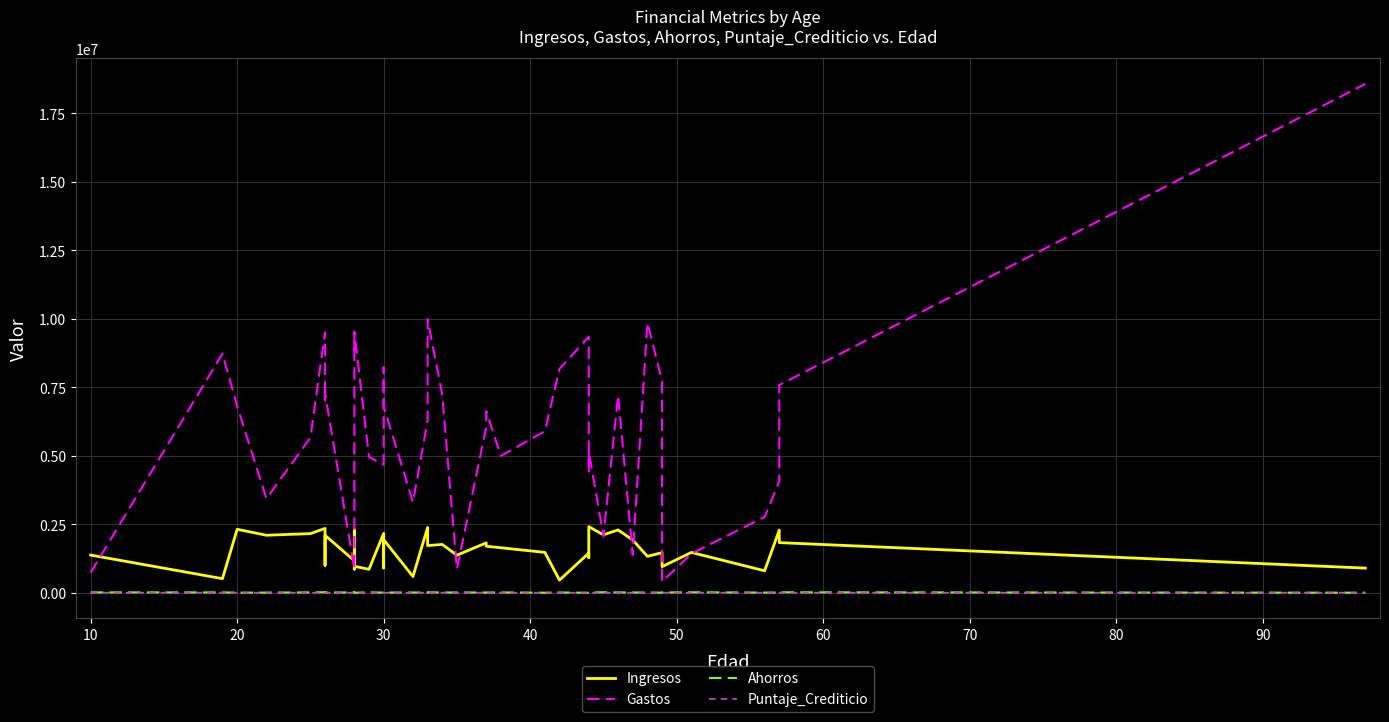

What is the sum of all Puntaje_Crediticio values?

27772